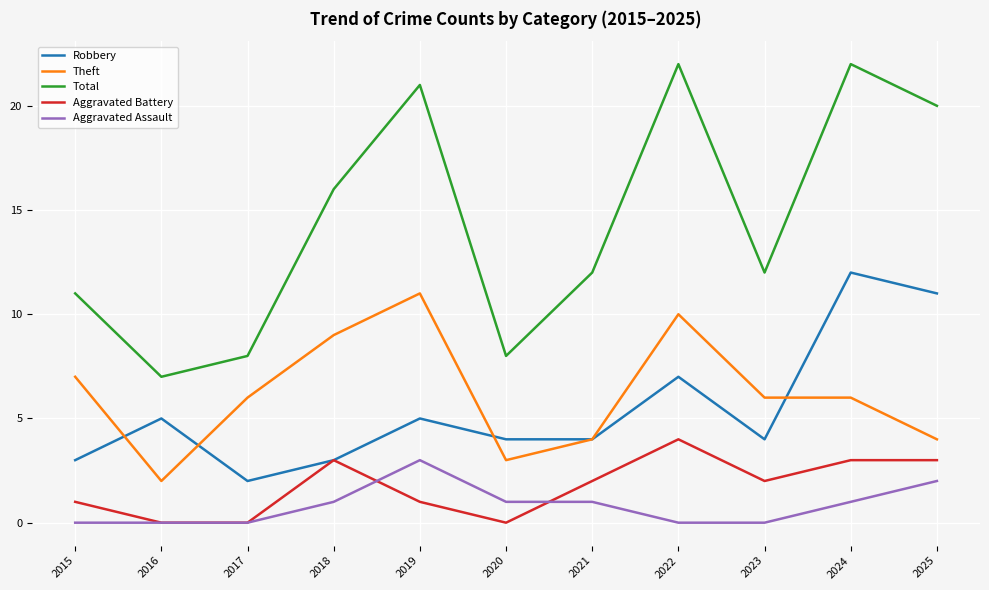

True or false: Total and Robbery intersect in this chart.

False